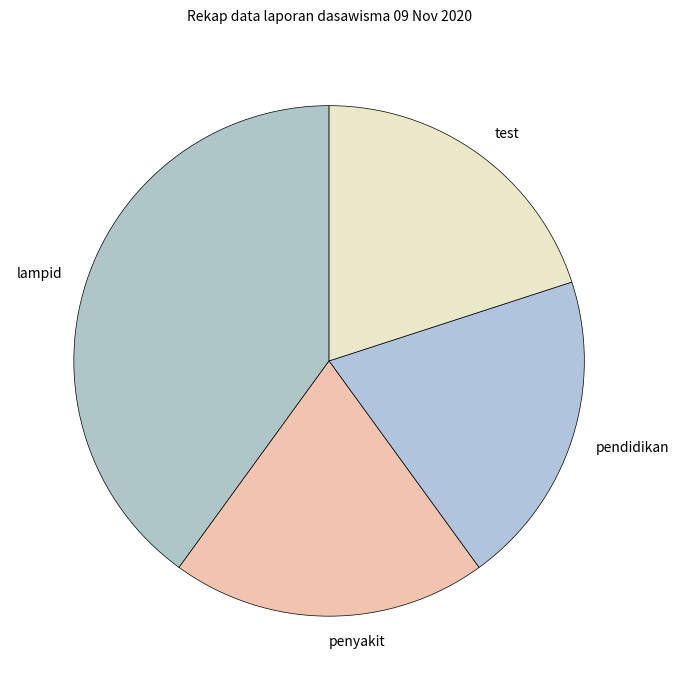

What is the largest slice in the pie chart?

lampid